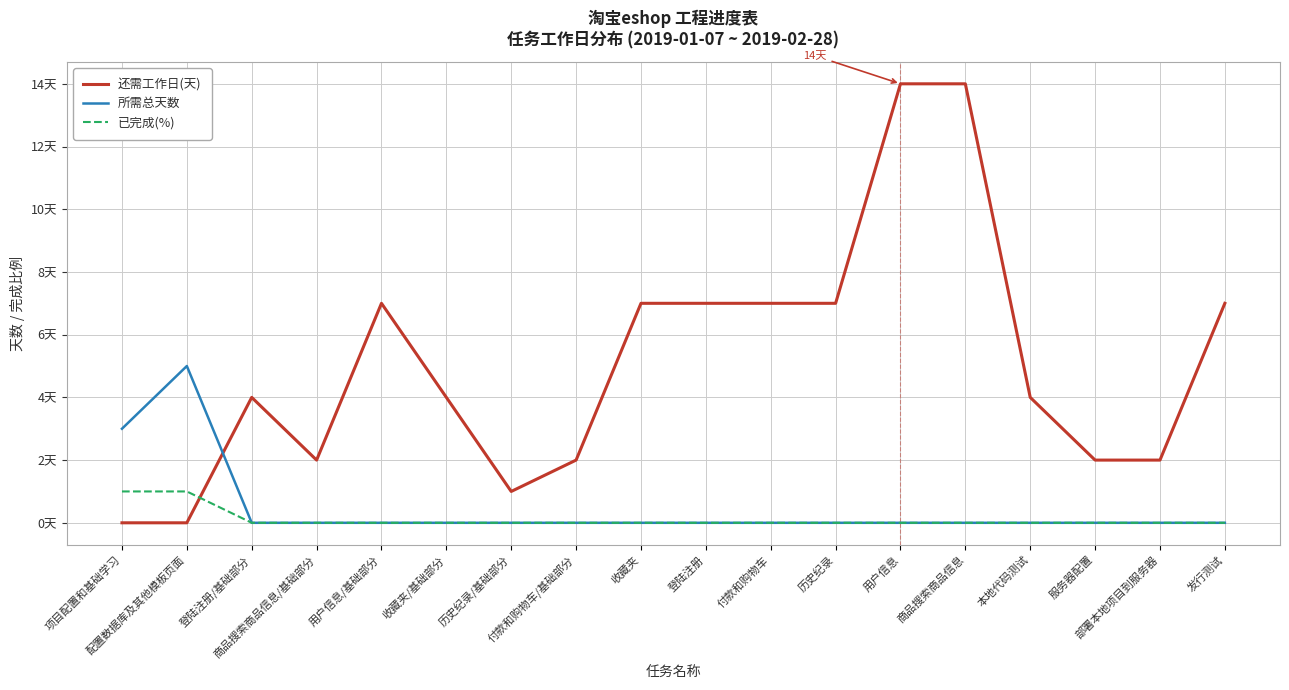

Does the chart display data point markers on the line(s)?

No